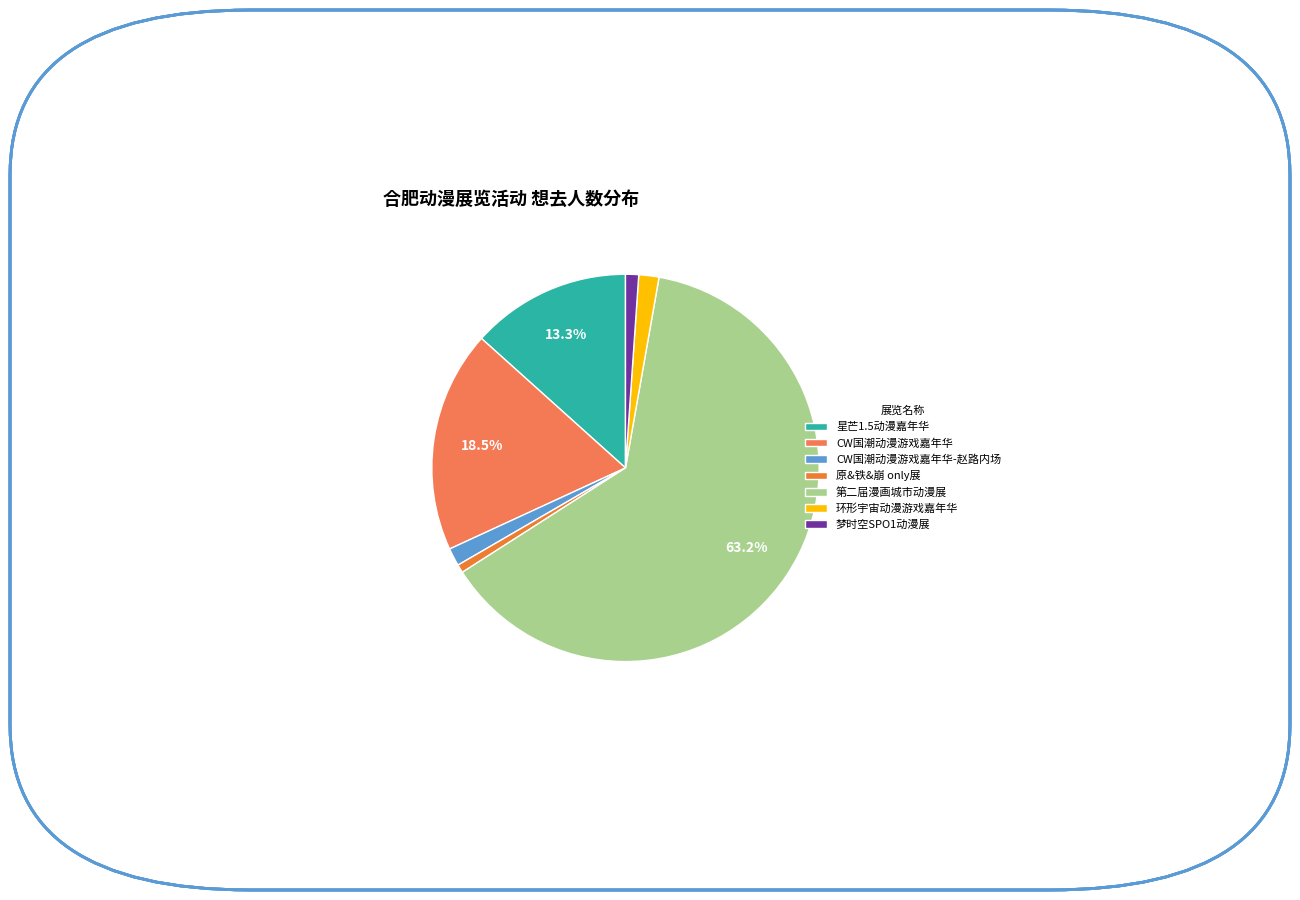

To the nearest percent, what portion does 梦时空SPO1动漫展 represent?

1%